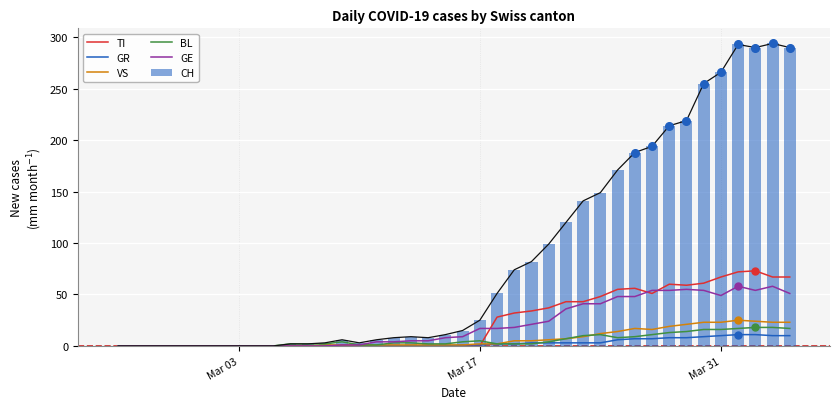

What is the highest value of the CH series?

294